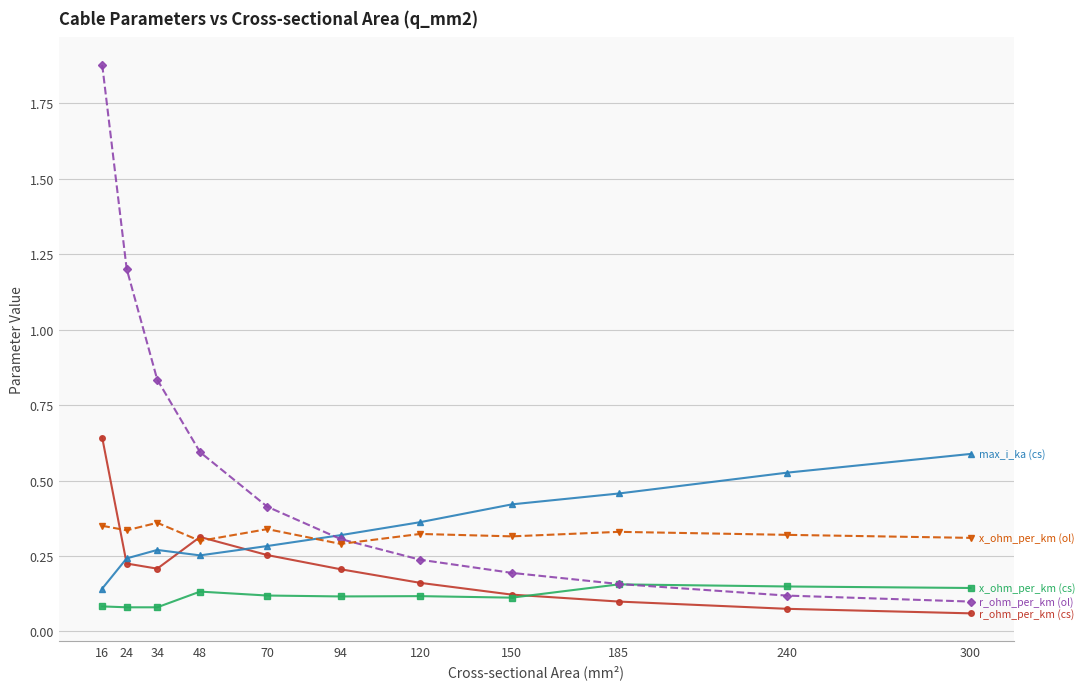

At which category is the sum across all series the highest?

16